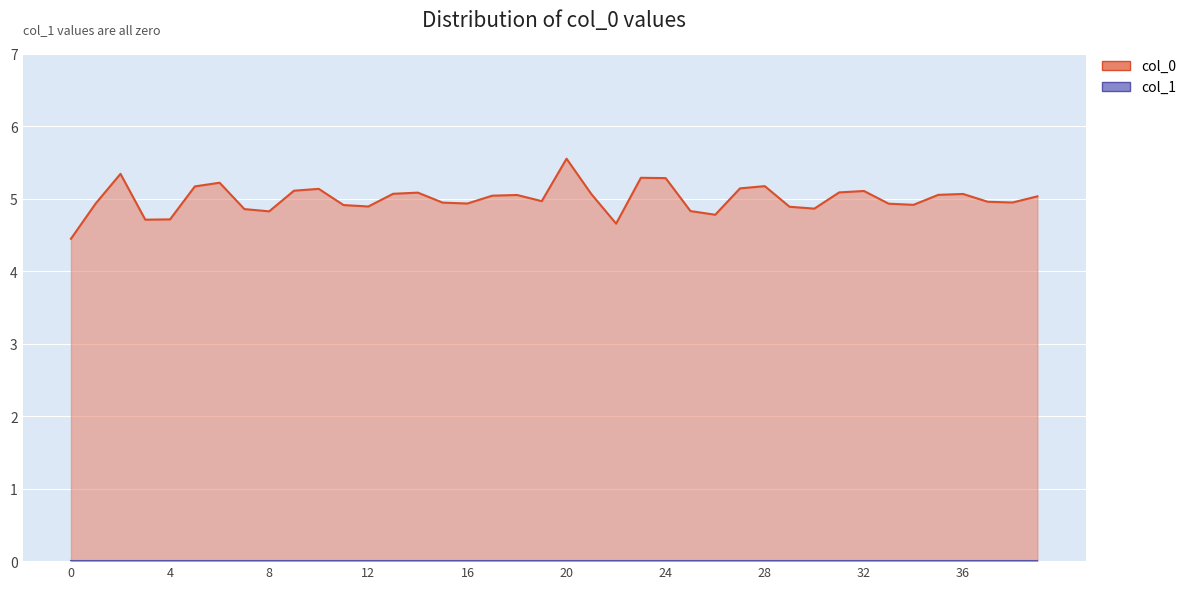

What is the difference between the maximum and minimum values?

1.1